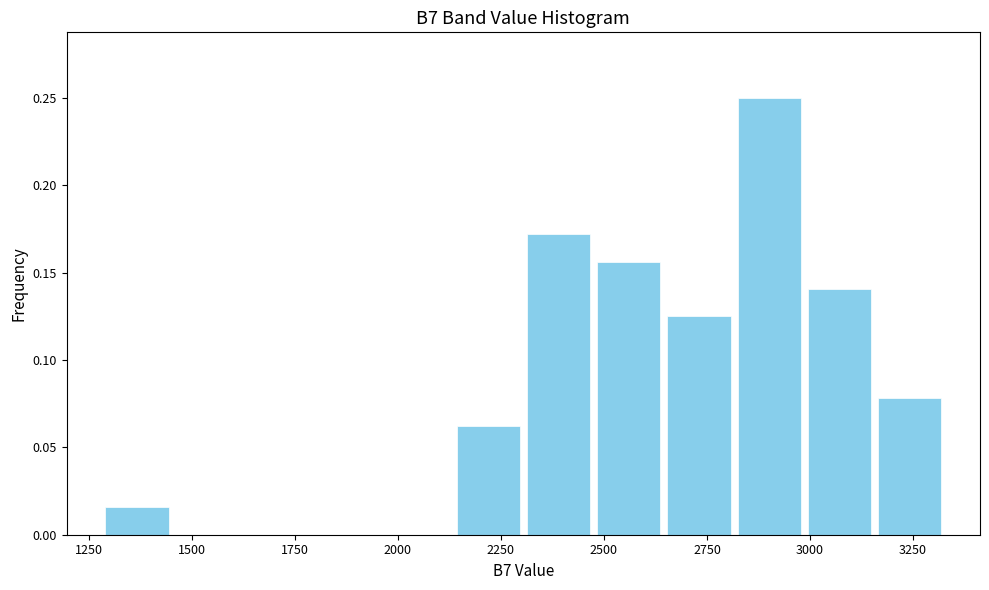

Around what value on the x-axis is the tallest bar? Give the approximate position of its centre, as read against the axis.

2900